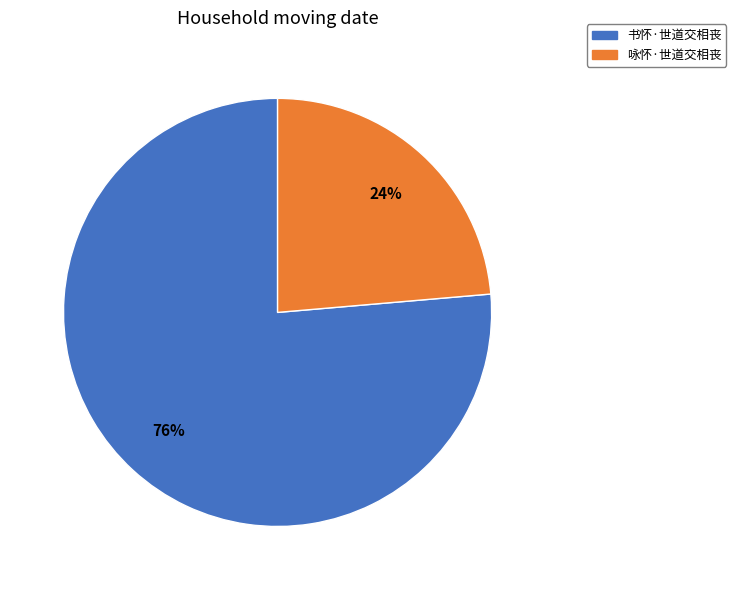

Which has a higher value, 书怀·世道交相丧 or 咏怀·世道交相丧?

书怀·世道交相丧